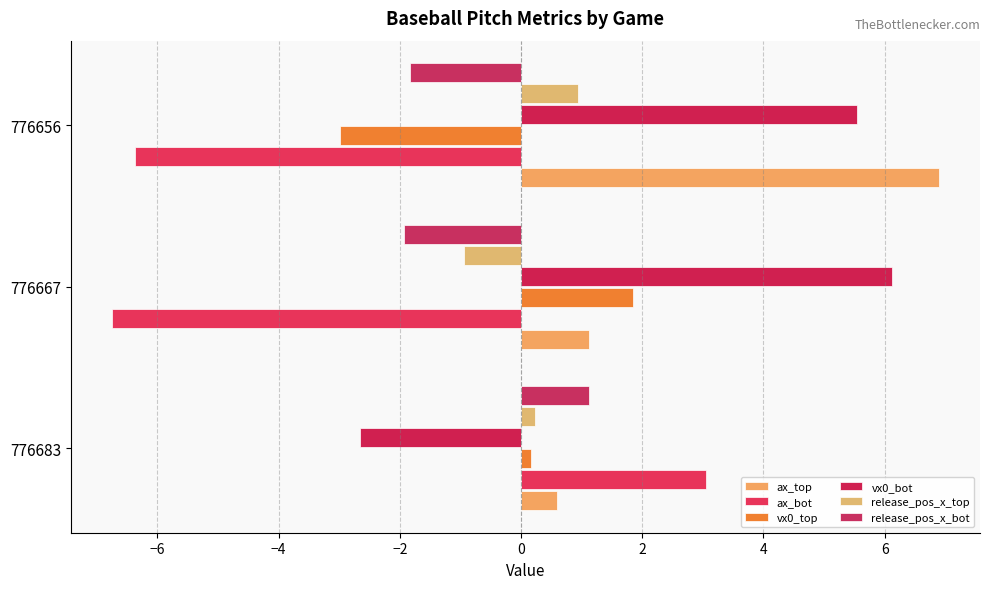

What are all the series names shown in the legend?

ax_top, ax_bot, vx0_top, vx0_bot, release_pos_x_top, release_pos_x_bot